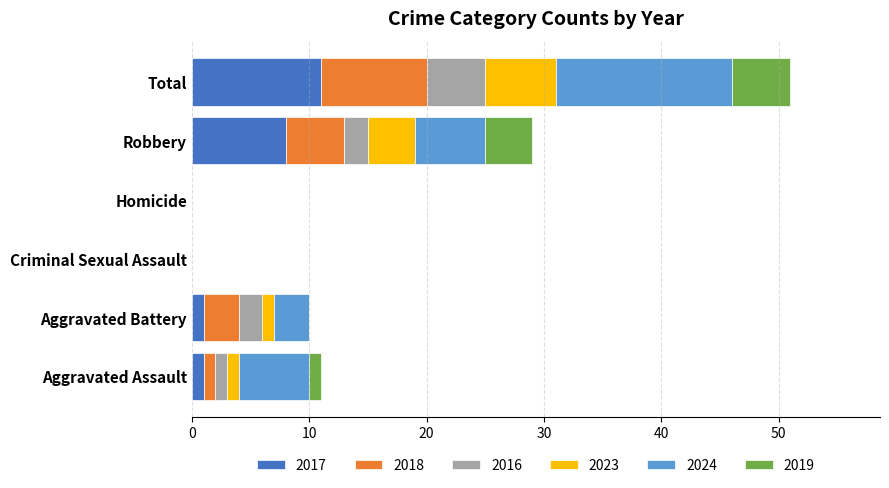

The value of 2017 at Criminal Sexual Assault is 0. True or false?

True